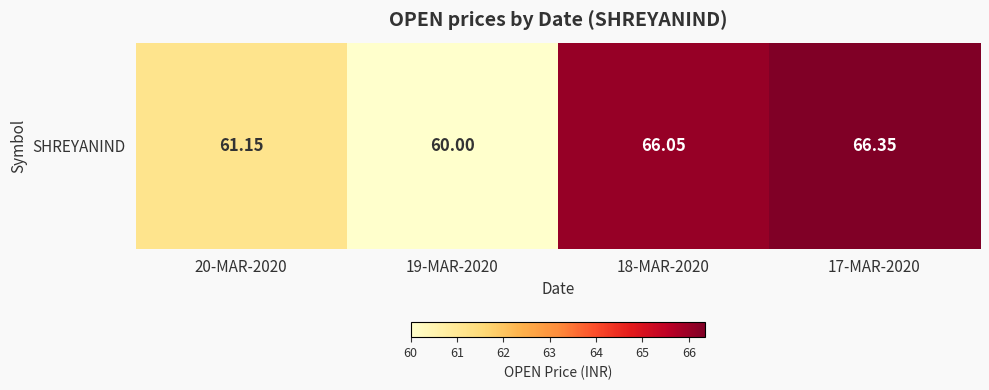

At which category does the chart reach its peak across all series?

17-MAR-2020